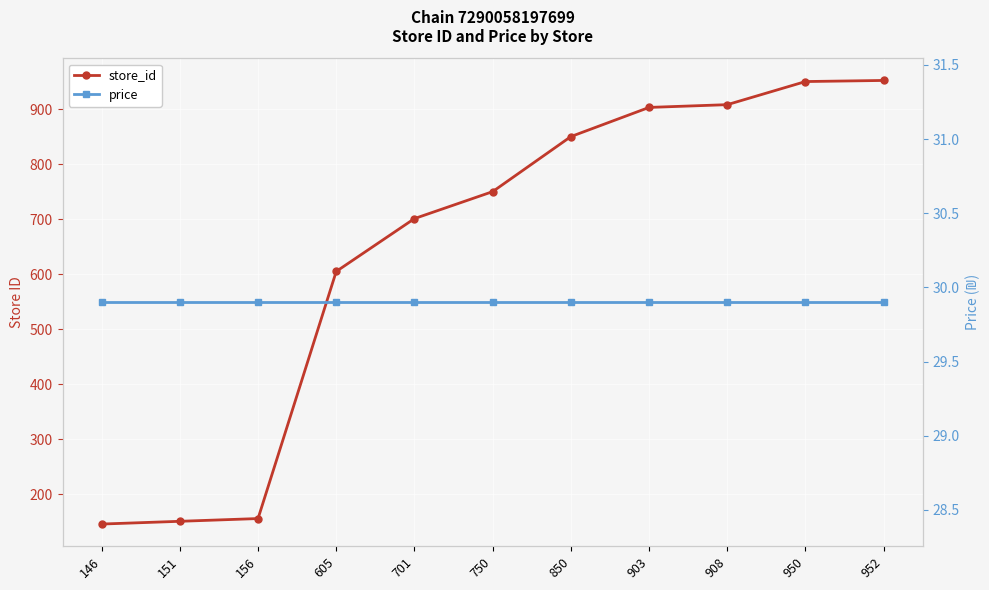

Reading left to right, what are all the values shown in this chart?

store_id: 146.0	151.0	156.0	605.0	701.0	750.0	850.0	903.0	908.0	950.0	952.0
price: 29.9	29.9	29.9	29.9	29.9	29.9	29.9	29.9	29.9	29.9	29.9